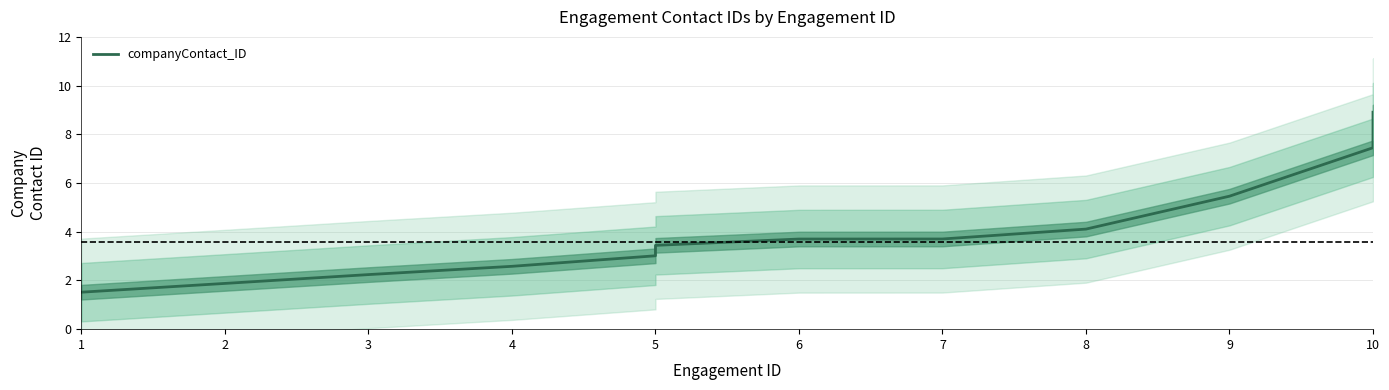

Which has a higher value, 7 or 6?

7